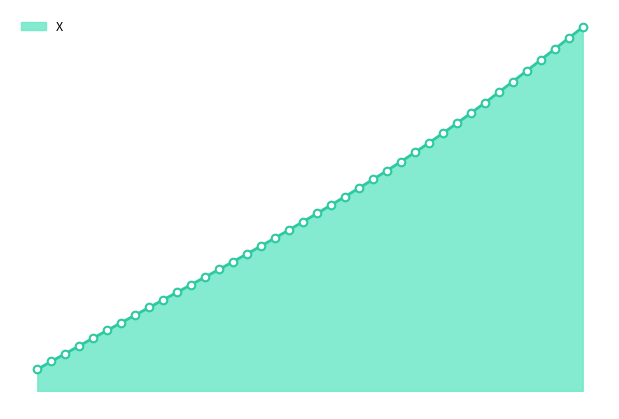

Is this an area chart (filled region under the line)?

Yes